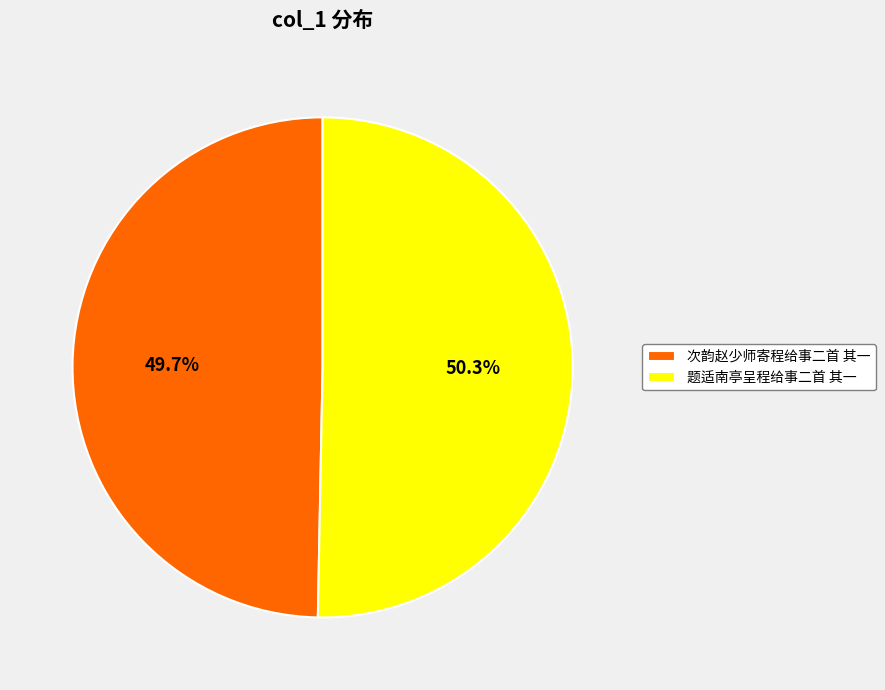

Combined, what portion of the pie is 题适南亭呈程给事二首 其一 and 次韵赵少师寄程给事二首 其一?

100.0%